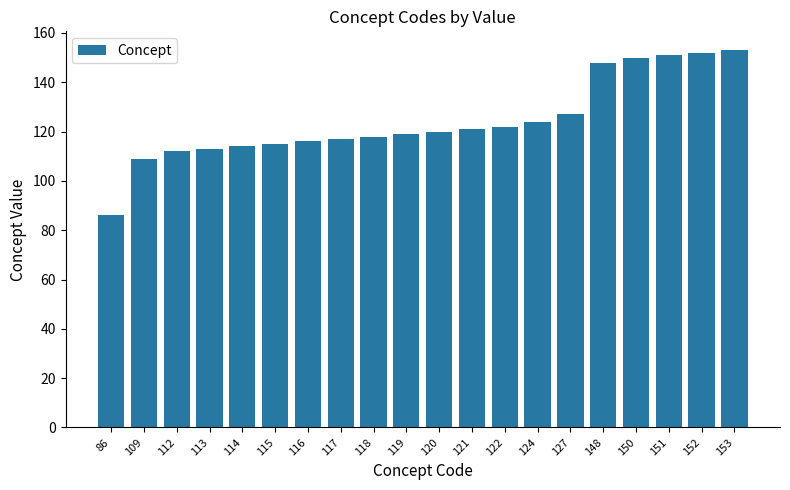

Is it true that the value at 153 is 251?

False